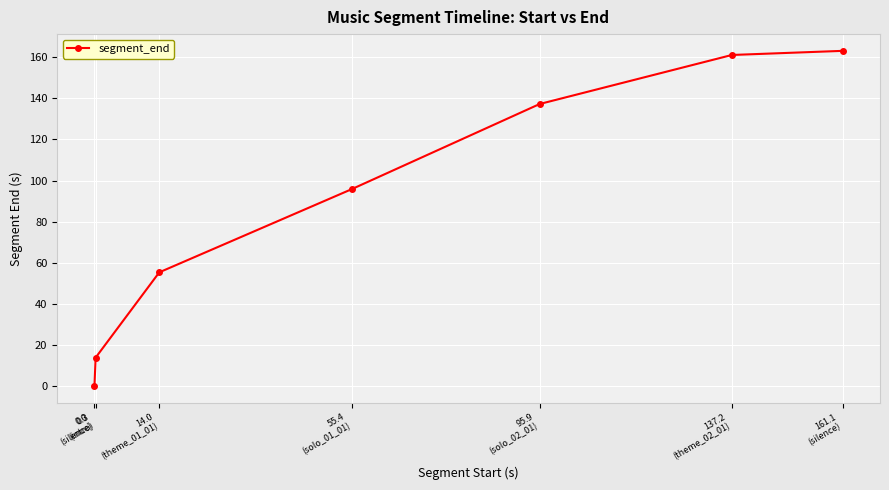

Where does the data first go above 95?

55.4
(solo_01_01)